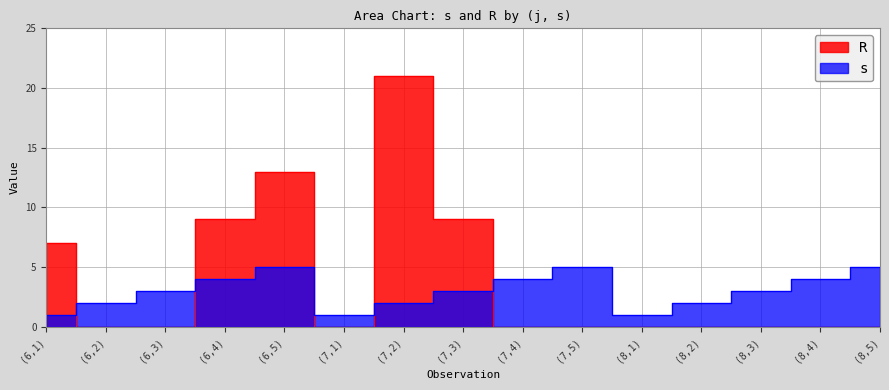

Where do s and R first cross each other?

(6,1) and (6,2)